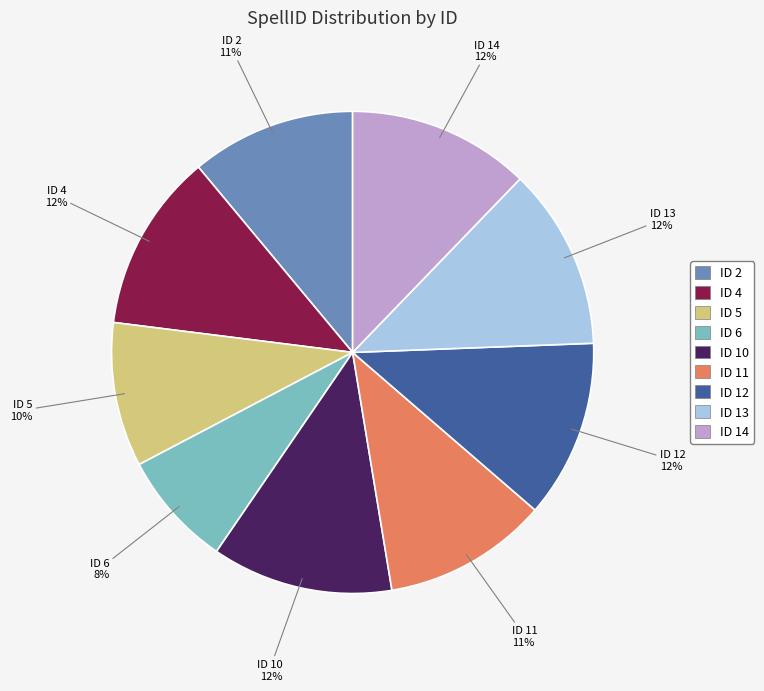

Does any single category account for the majority?

No